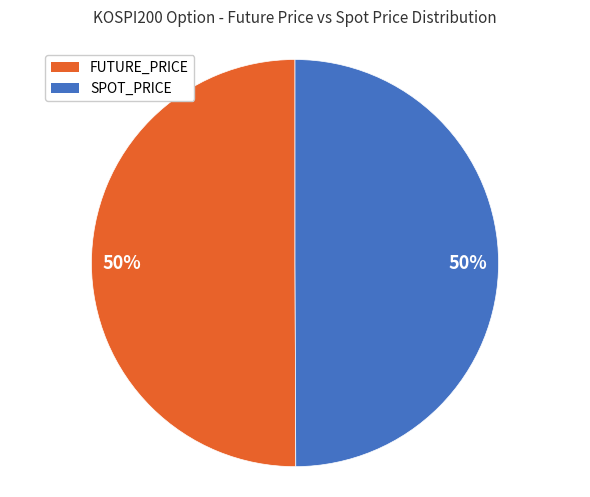

To the nearest percent, what is the combined percentage of SPOT_PRICE and FUTURE_PRICE?

100%